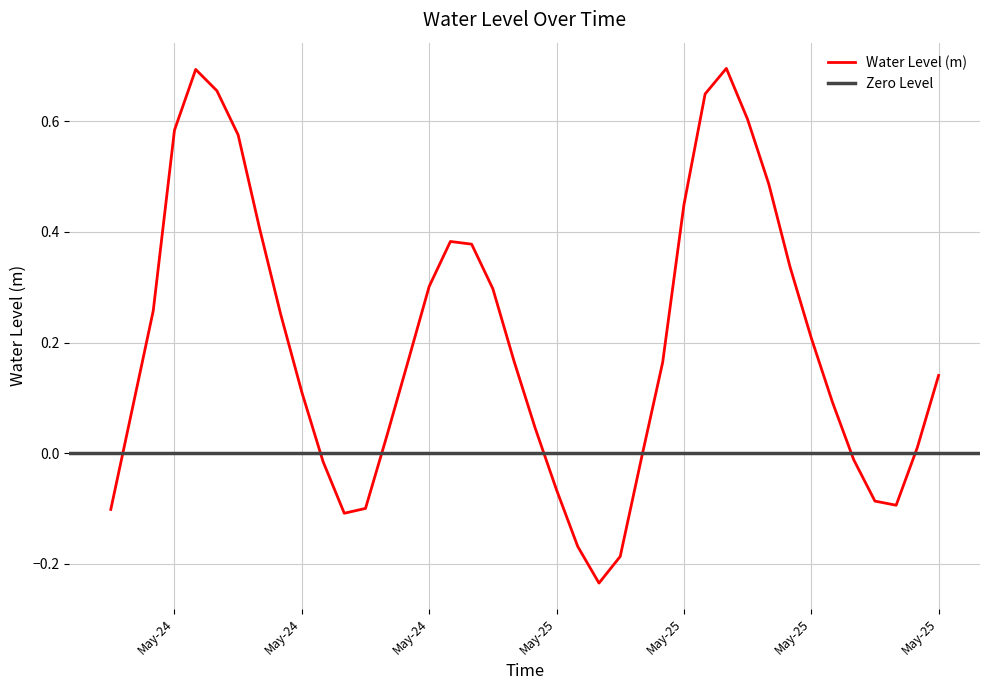

Is it true that the value at May-25 is 0.1?

True